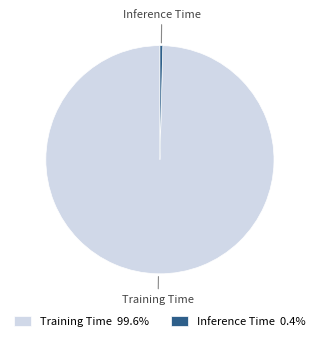

Do Training Time and Inference Time together represent more than half of the pie?

Yes